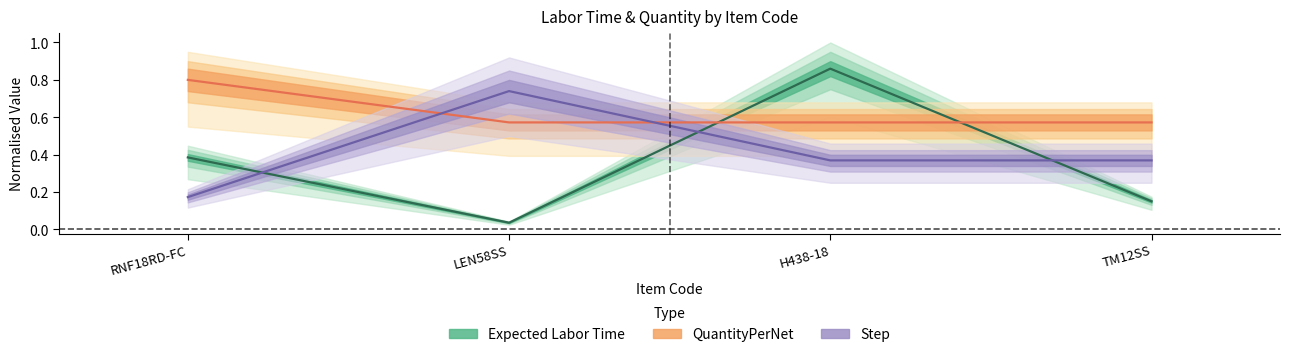

Reading right to left, extract all data points from this chart.

Expected Labor Time: TM12SS=0.2	H438-18=0.9	LEN58SS=0.0	RNF18RD-FC=0.4
QuantityPerNet: TM12SS=0.6	H438-18=0.6	LEN58SS=0.6	RNF18RD-FC=0.8
Step: TM12SS=0.4	H438-18=0.4	LEN58SS=0.7	RNF18RD-FC=0.2